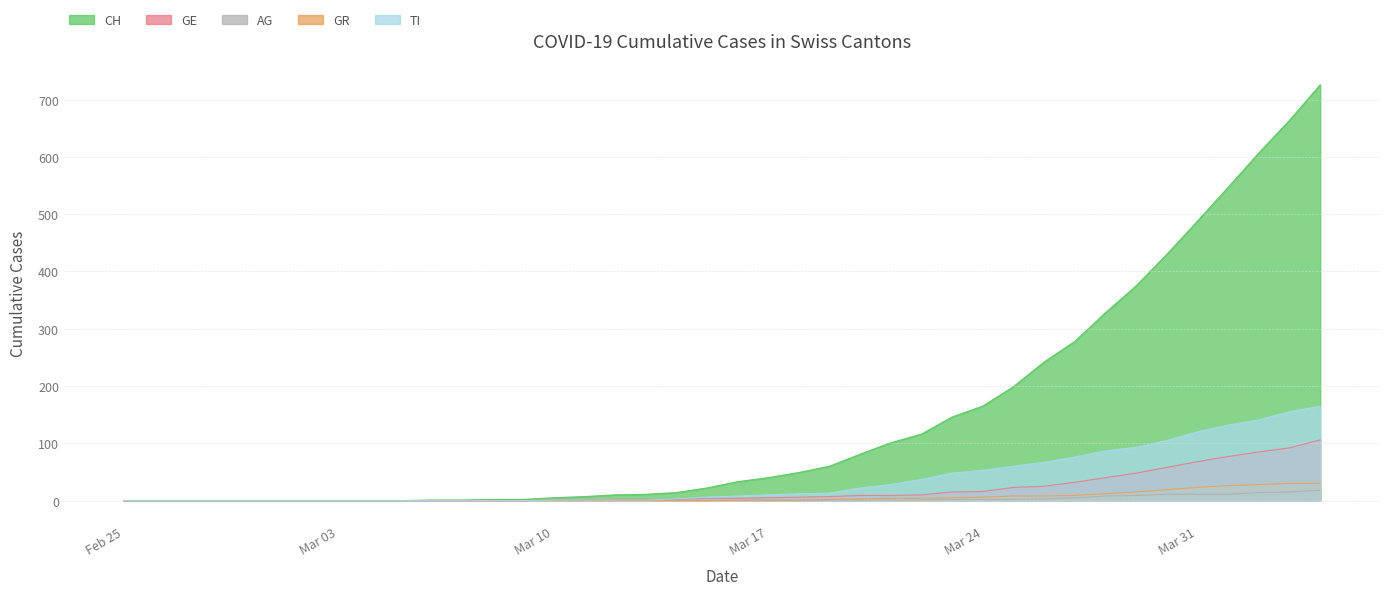

Which series has the widest spread of values?

CH